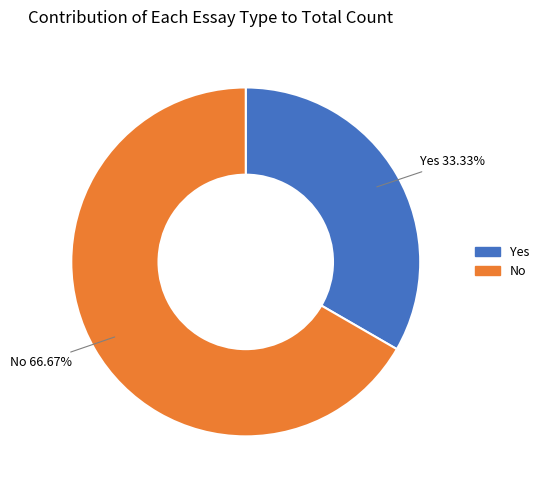

Approximately how many times larger is the value at Yes compared to No?

0.5